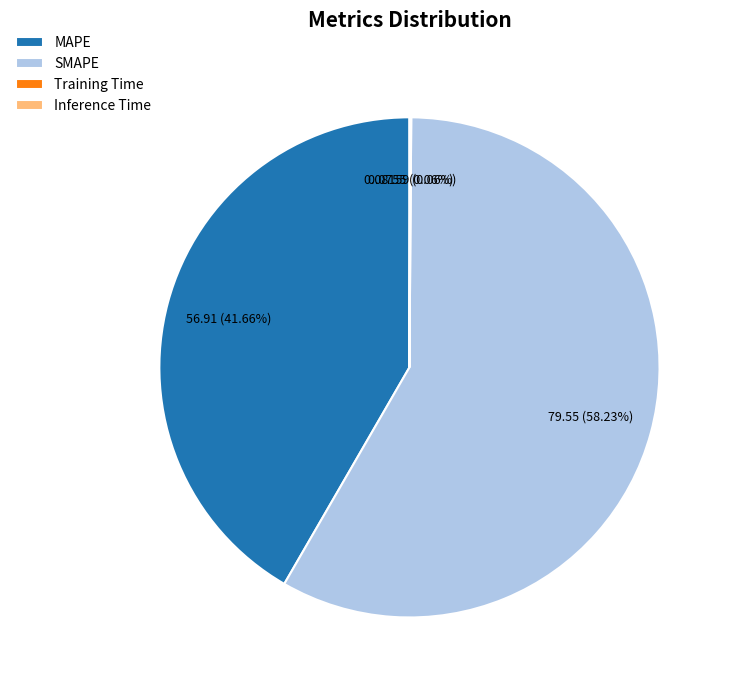

What percentage is the SMAPE slice, to the nearest percent?

58%